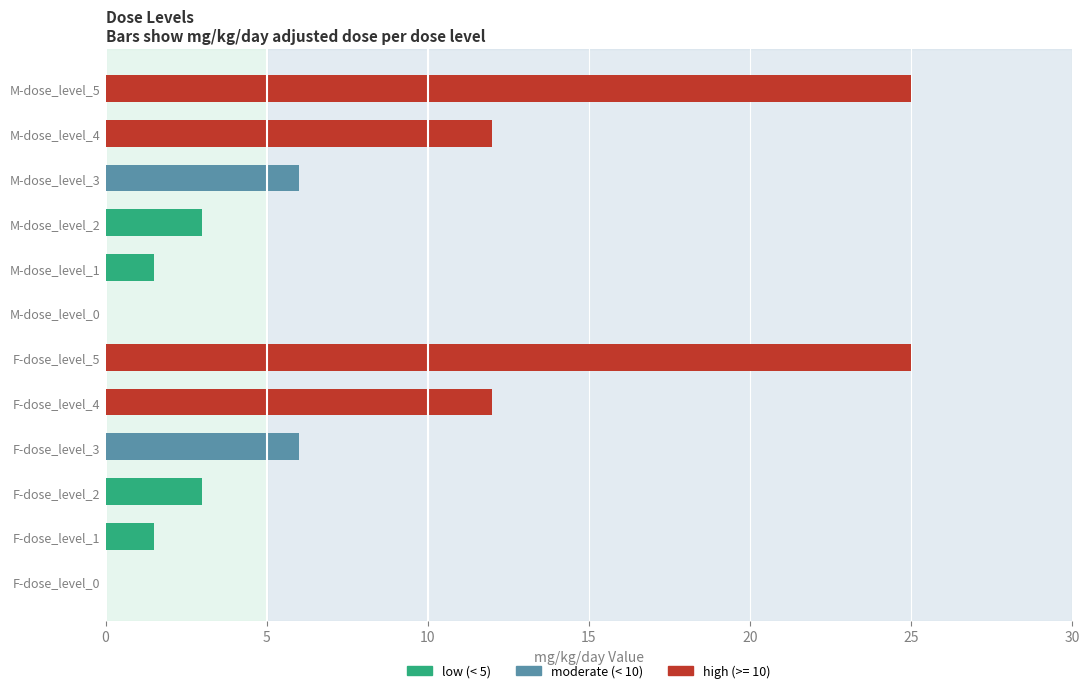

What is the sum of all low (< 5) values?

9.0